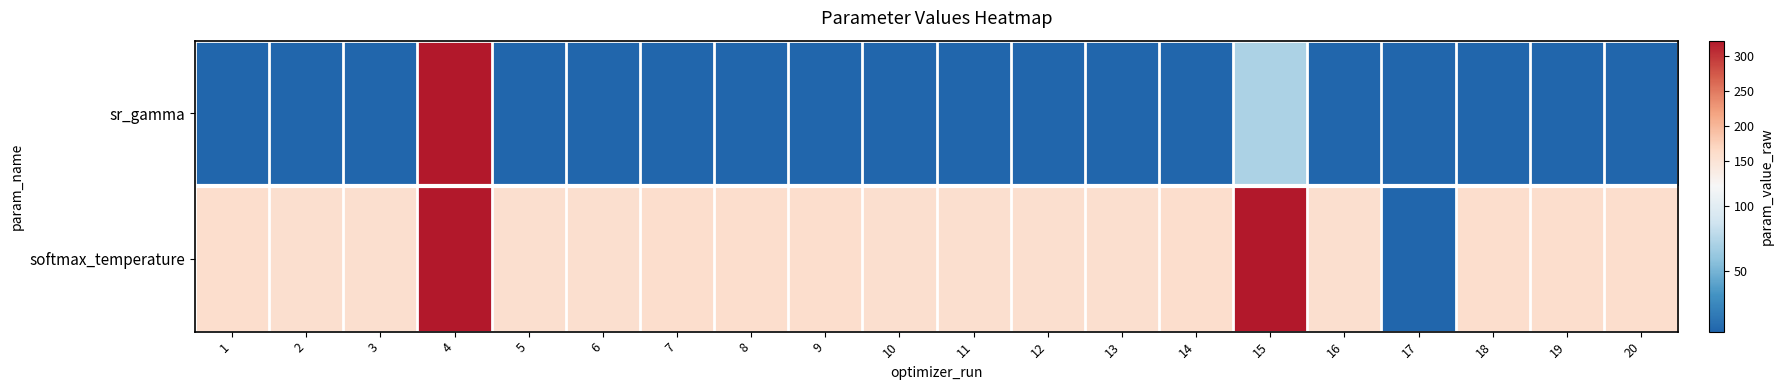

Reading left to right, list all the values displayed in this chart.

sr_gamma: 1=4.3	2=4.3	3=4.3	4=670.2	5=4.3	6=4.3	7=4.3	8=4.3	9=4.3	10=4.3	11=4.3	12=4.3	13=4.3	14=4.3	15=71.4	16=4.3	17=-16.7	18=4.3	19=4.3	20=4.3
softmax_temperature: 1=158.3	2=158.2	3=158.2	4=321.2	5=158.2	6=158.3	7=158.3	8=158.3	9=158.3	10=158.2	11=158.2	12=158.1	13=158.2	14=158.3	15=321.2	16=158.1	17=1.3	18=158.4	19=158.3	20=158.4